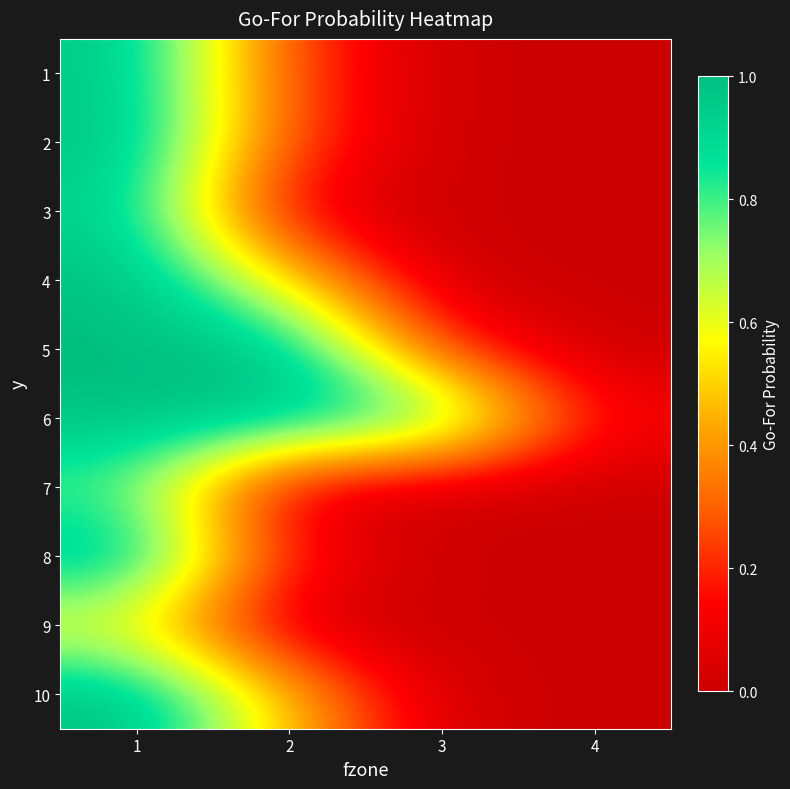

What is the difference between the highest and lowest values at 1?

0.4